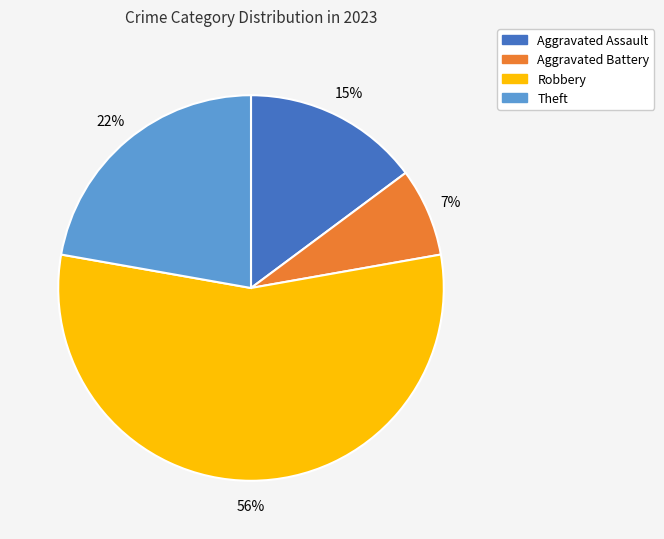

To the nearest percent, what is the average slice percentage?

25%